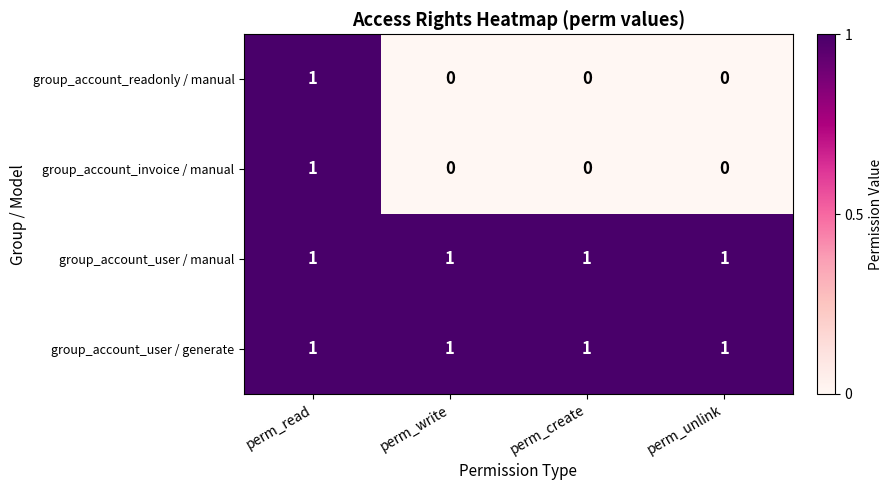

Reading left to right, list all the values displayed in this chart.

group_account_readonly / manual: 1	0	0	0
group_account_invoice / manual: 1	0	0	0
group_account_user / manual: 1	1	1	1
group_account_user / generate: 1	1	1	1